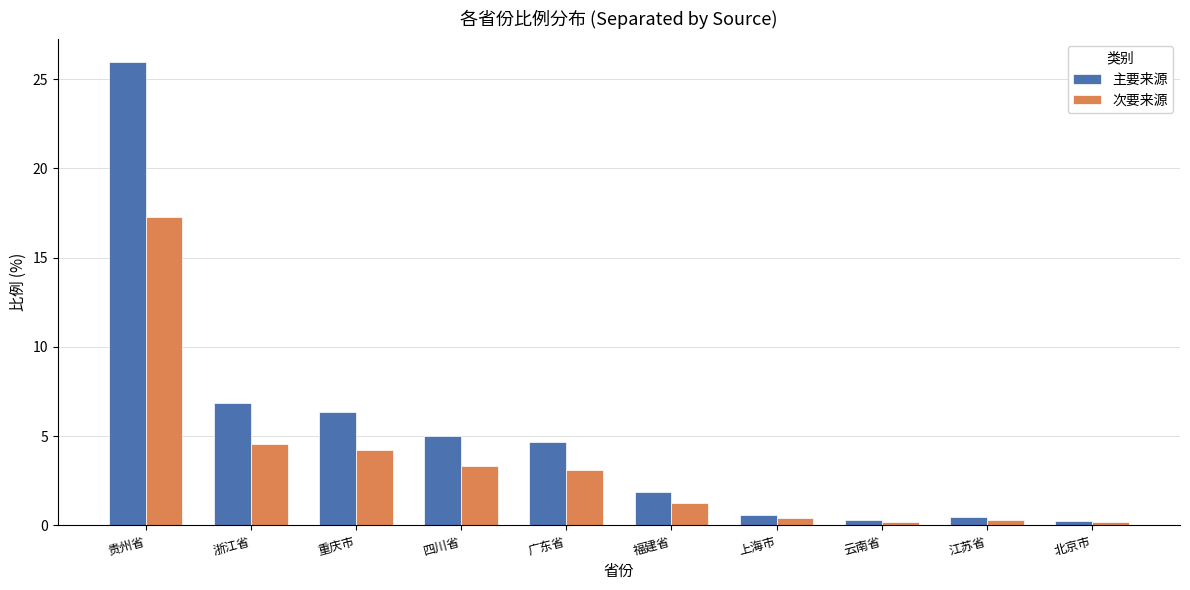

Which series changed the most between 贵州省 and 四川省?

主要来源